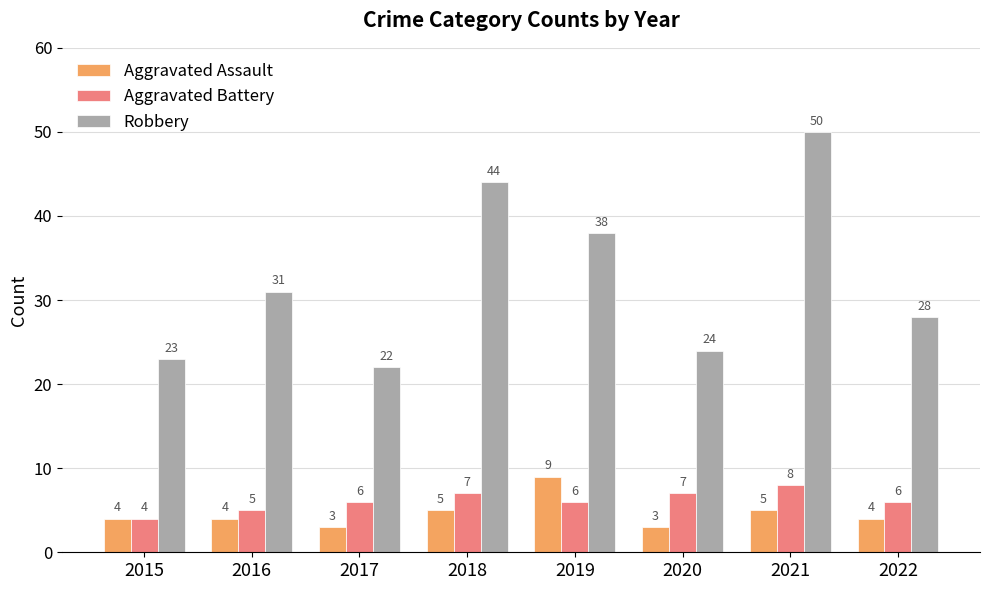

Reading right to left, list all the values displayed in this chart.

Aggravated Assault: 2022=4	2021=5	2020=3	2019=9	2018=5	2017=3	2016=4	2015=4
Aggravated Battery: 2022=6	2021=8	2020=7	2019=6	2018=7	2017=6	2016=5	2015=4
Robbery: 2022=28	2021=50	2020=24	2019=38	2018=44	2017=22	2016=31	2015=23